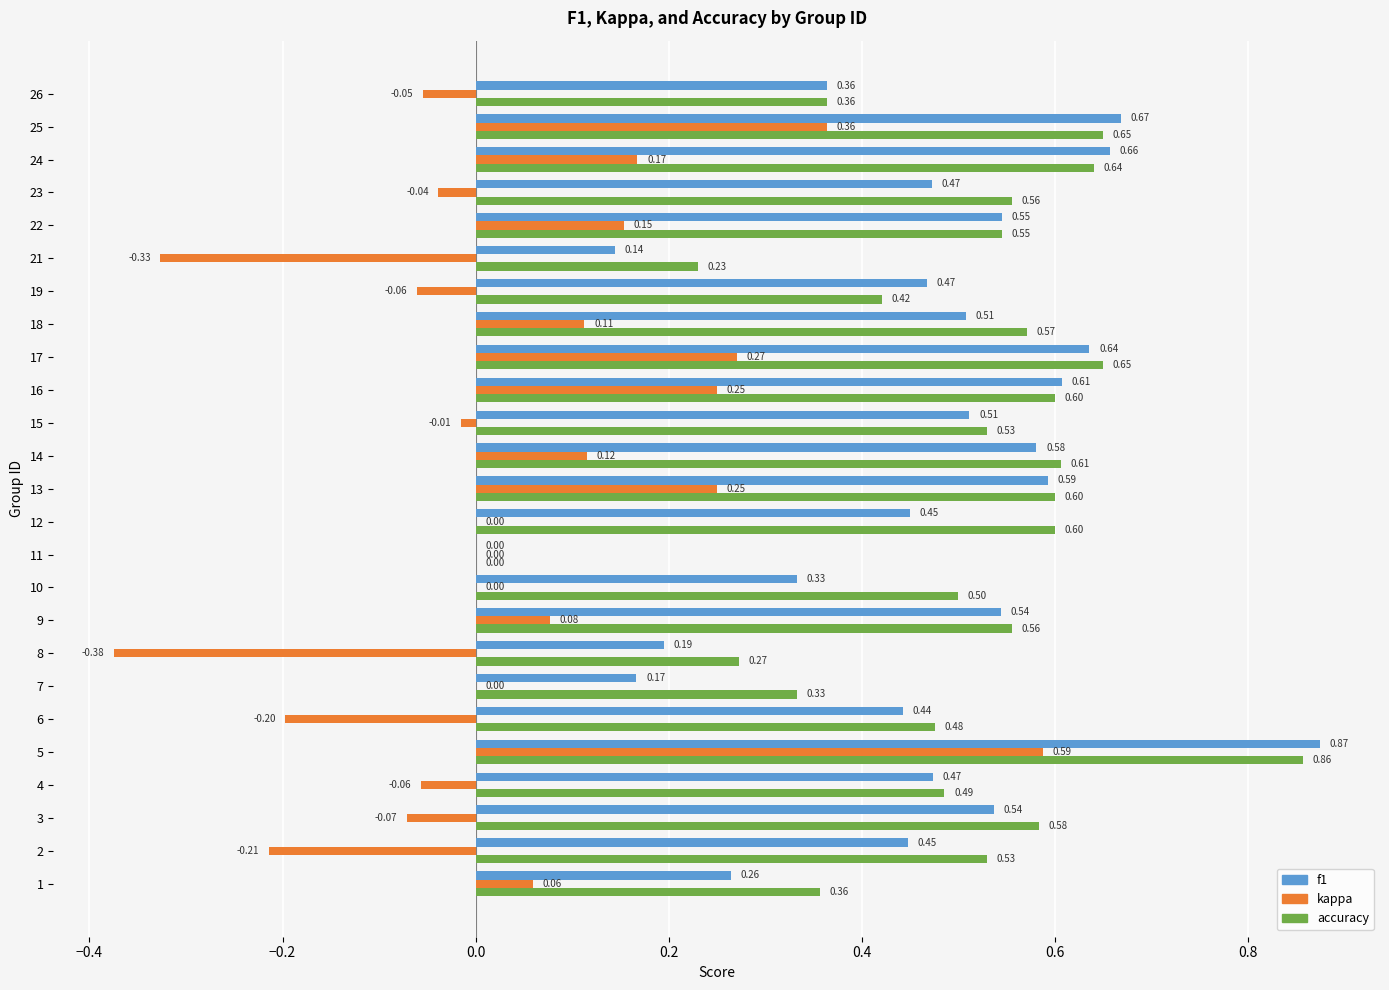

What is the sum of all f1 values?

11.5